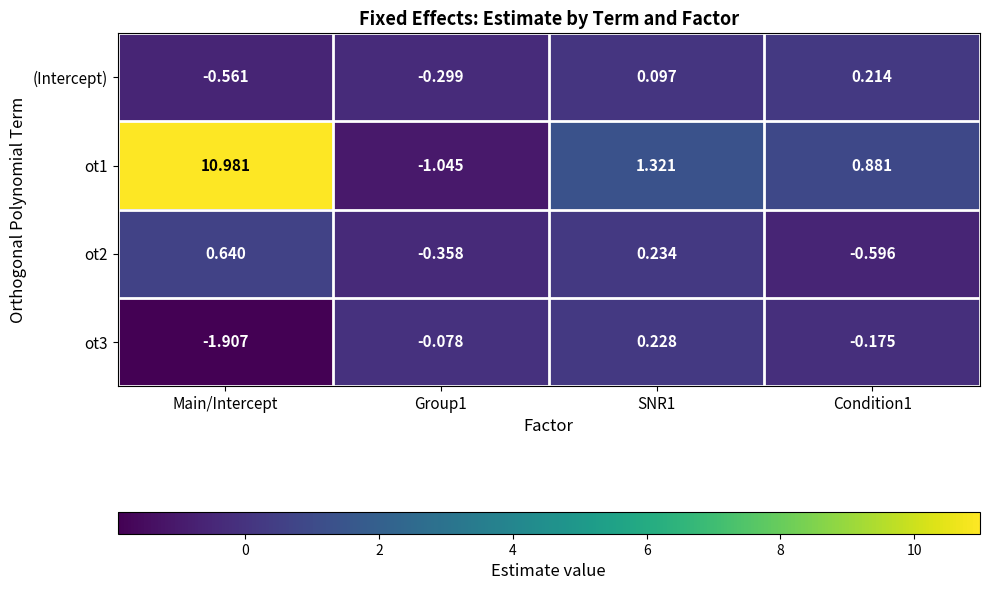

At which category is the sum across all series the highest?

Main/Intercept